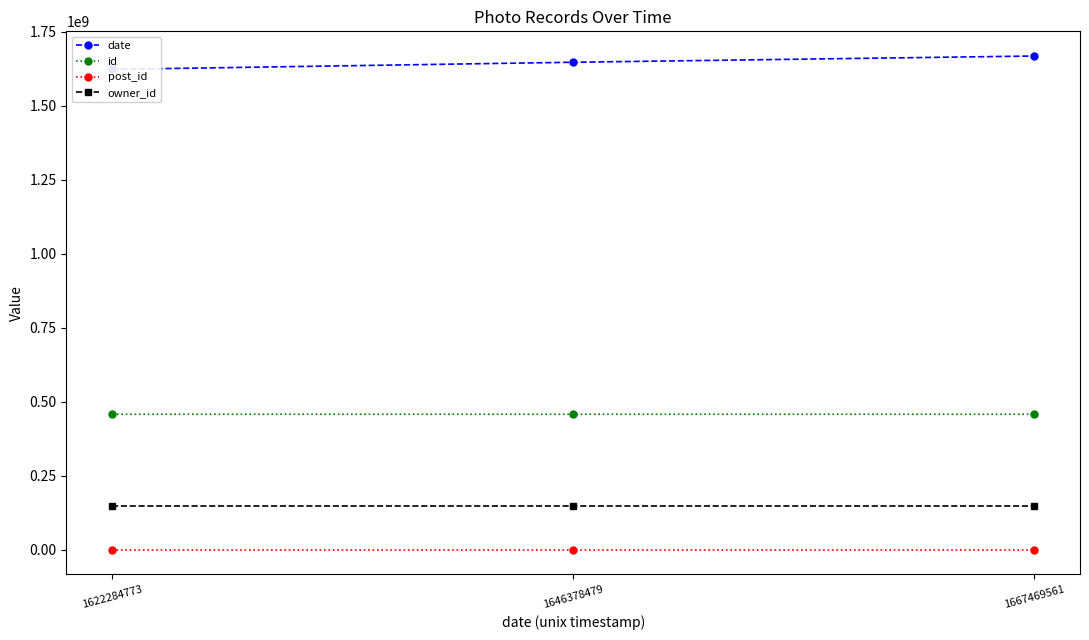

What is the value of the owner_id point at the 3rd from the left?

147875798